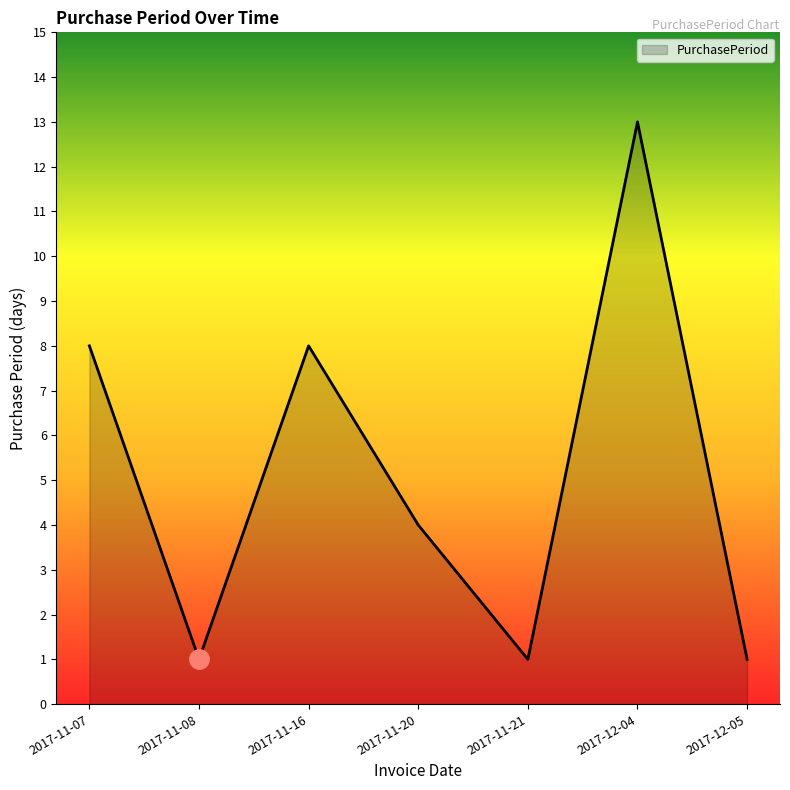

The chart shows a value of 2 at 2017-11-08. True or false?

False